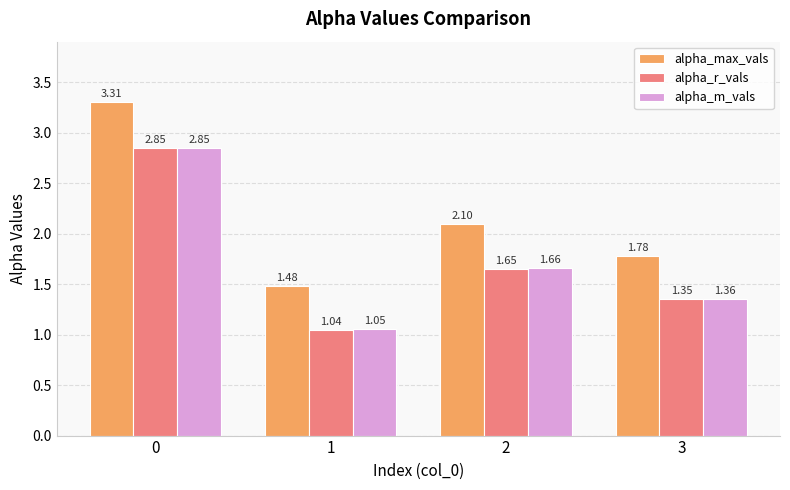

What is the spread (max minus min) of values at 1?

0.4